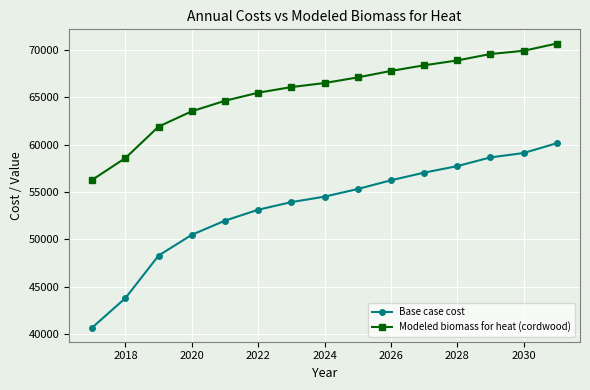

What is the minimum value shown in the chart?

40678.3